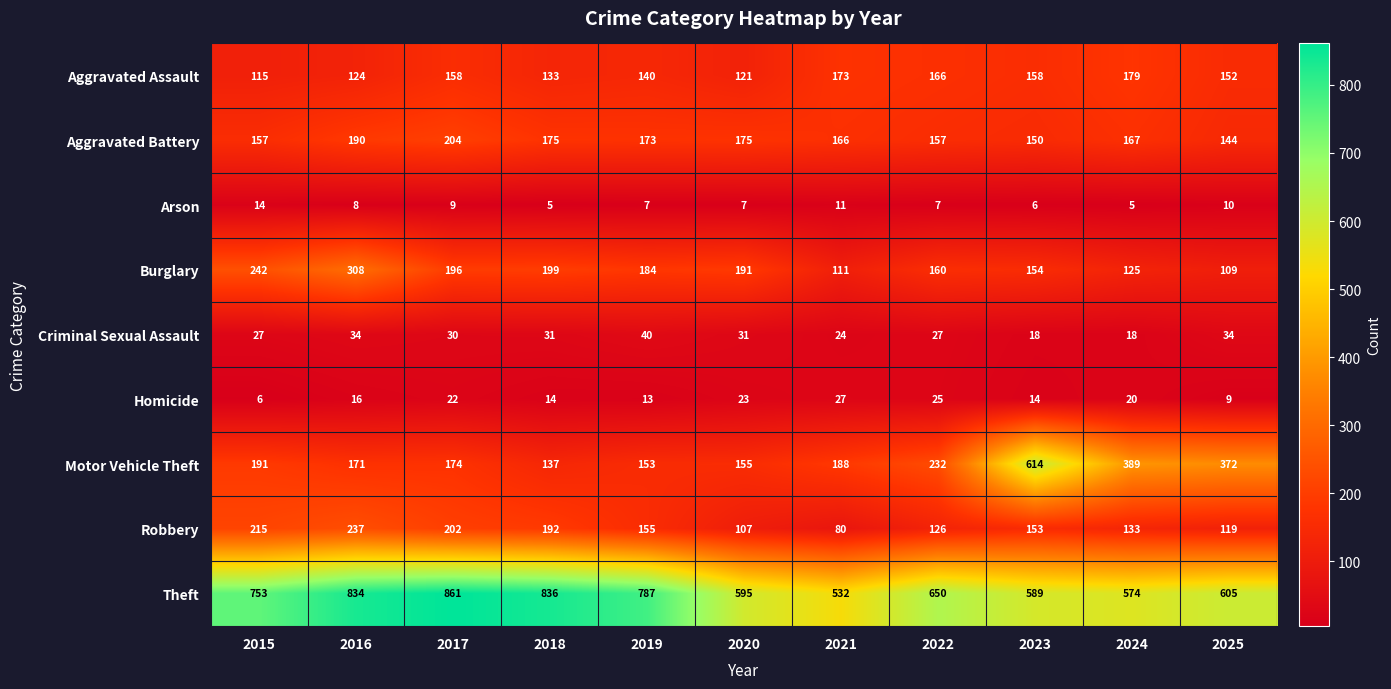

Rank the series at 2018 from lowest to highest value.

Arson, Homicide, Criminal Sexual Assault, Aggravated Assault, Motor Vehicle Theft, Aggravated Battery, Robbery, Burglary, Theft